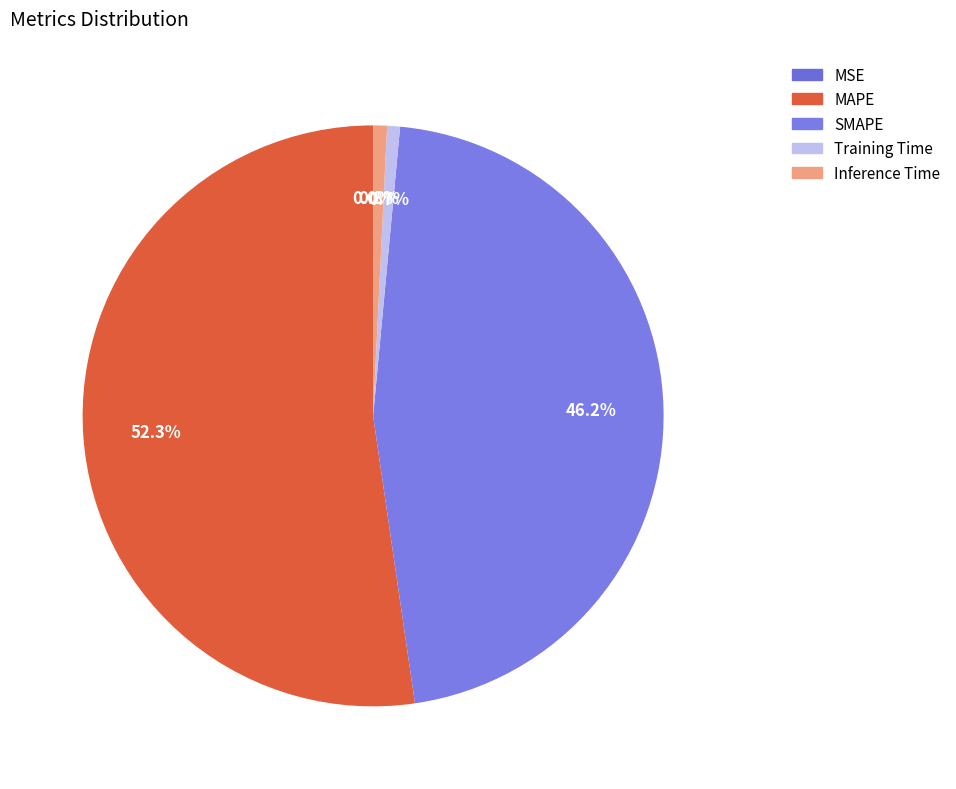

What is the change in value from MAPE to SMAPE?

-3.1